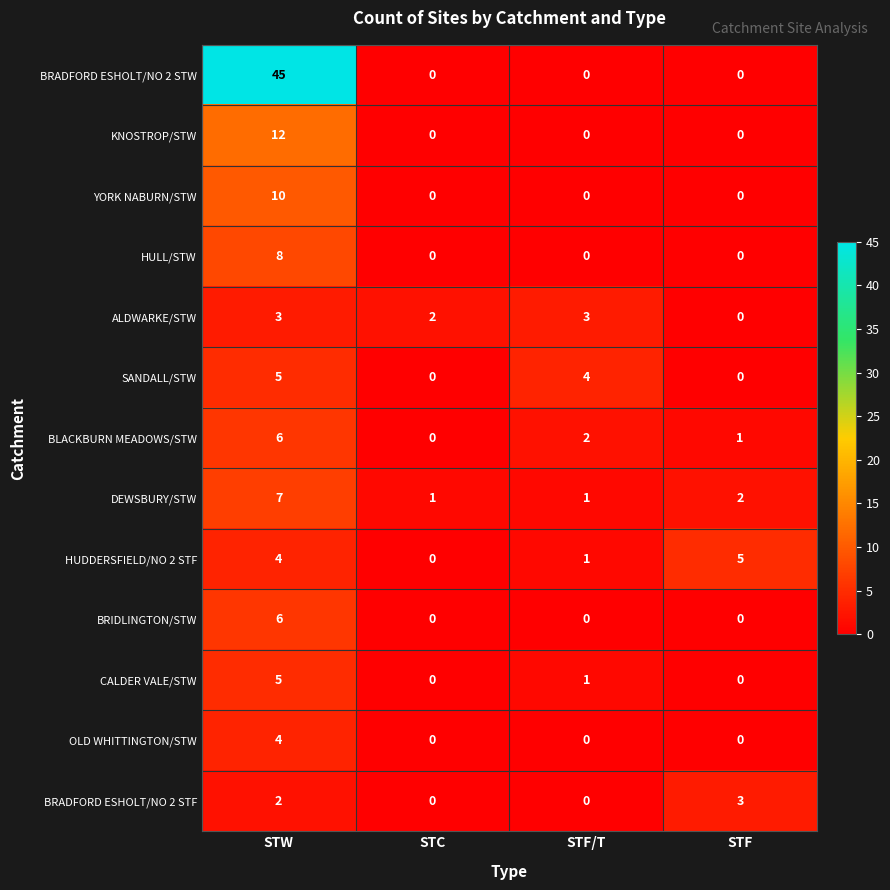

Which series has the largest range (max minus min)?

BRADFORD ESHOLT/NO 2 STW